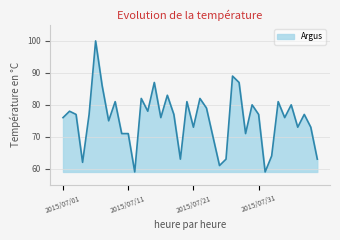

What is the greatest value displayed?

100